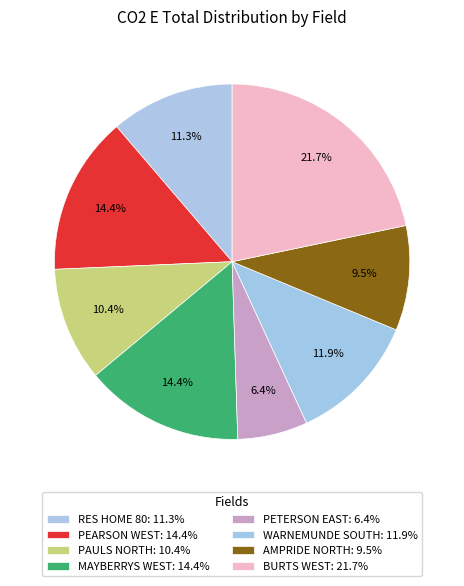

Rank the categories by value from highest to lowest.

BURTS WEST, MAYBERRYS WEST, PEARSON WEST, WARNEMUNDE SOUTH, RES HOME 80, PAULS NORTH, AMPRIDE NORTH, PETERSON EAST